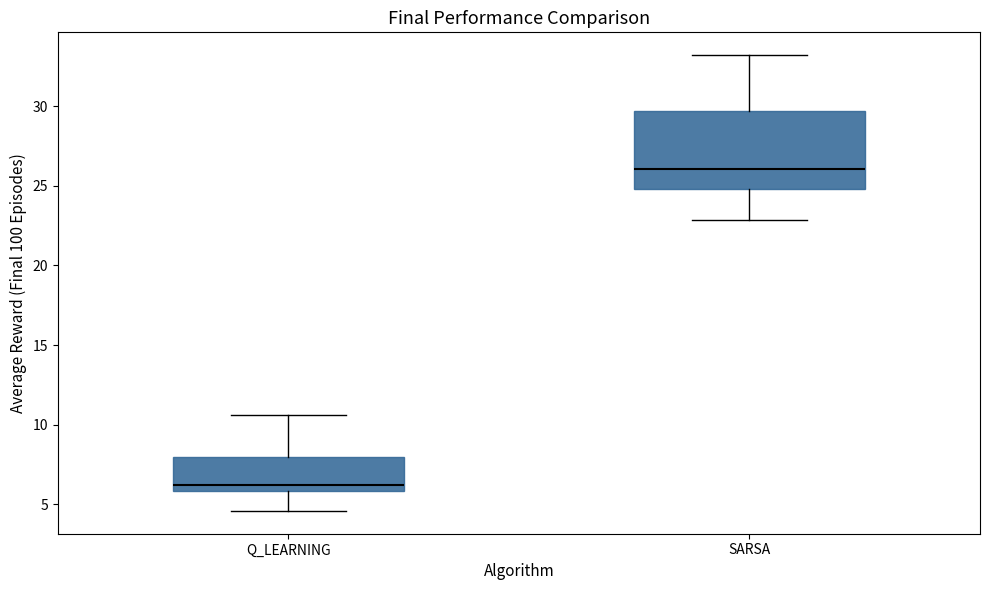

Where does the lower whisker of the box for SARSA end on the y-axis? The values are not printed on the chart, so give them approximately, as read against the axis.

23.0